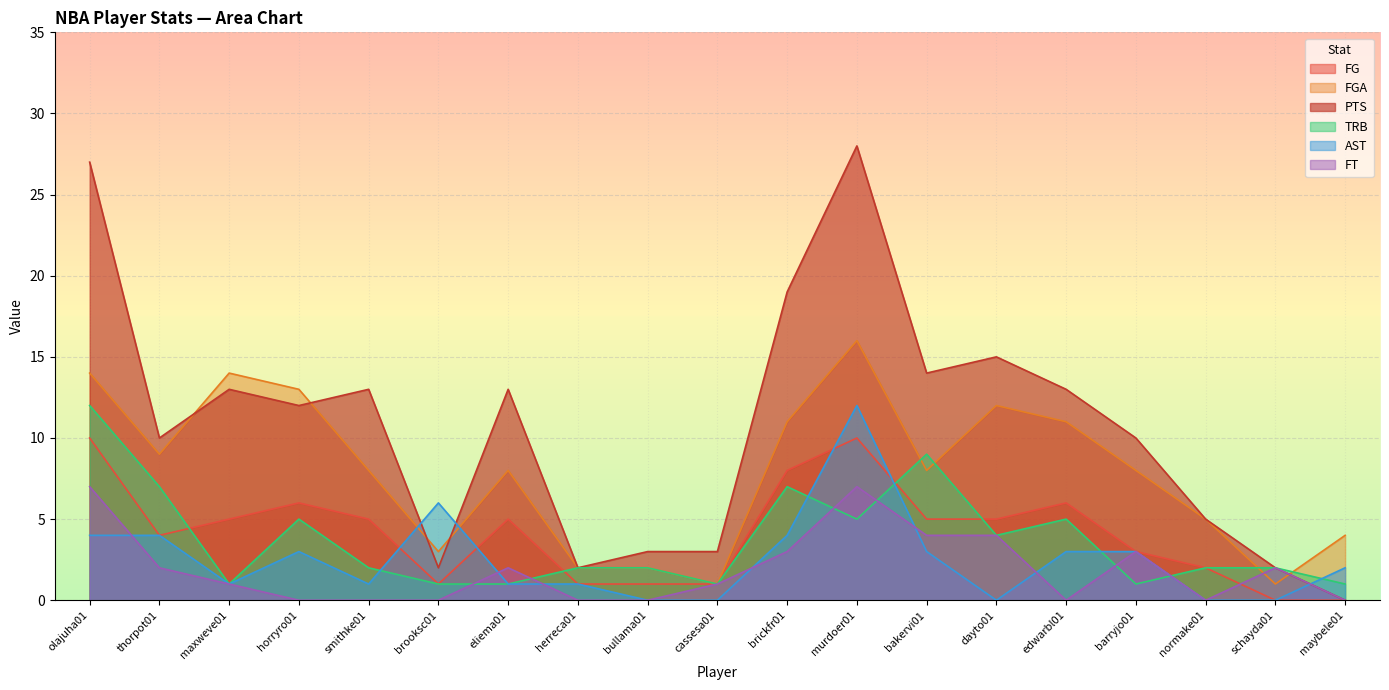

Count the number of categories in the chart.

19